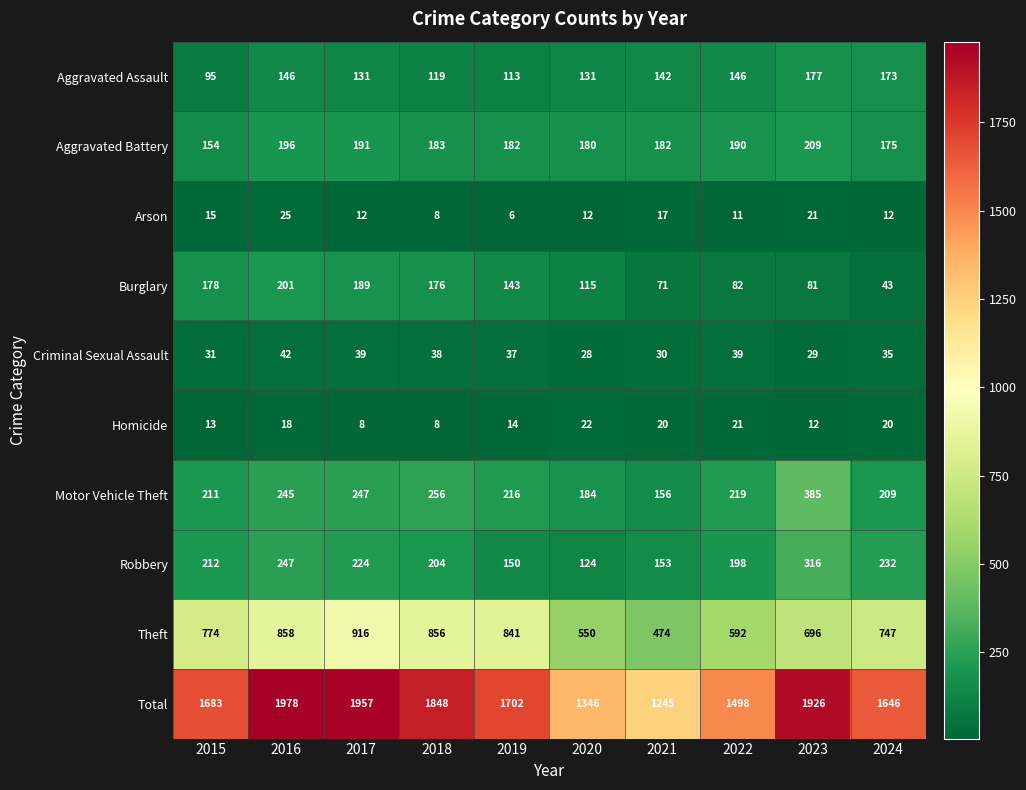

Which series changed the most between 2019 and 2023?

Total